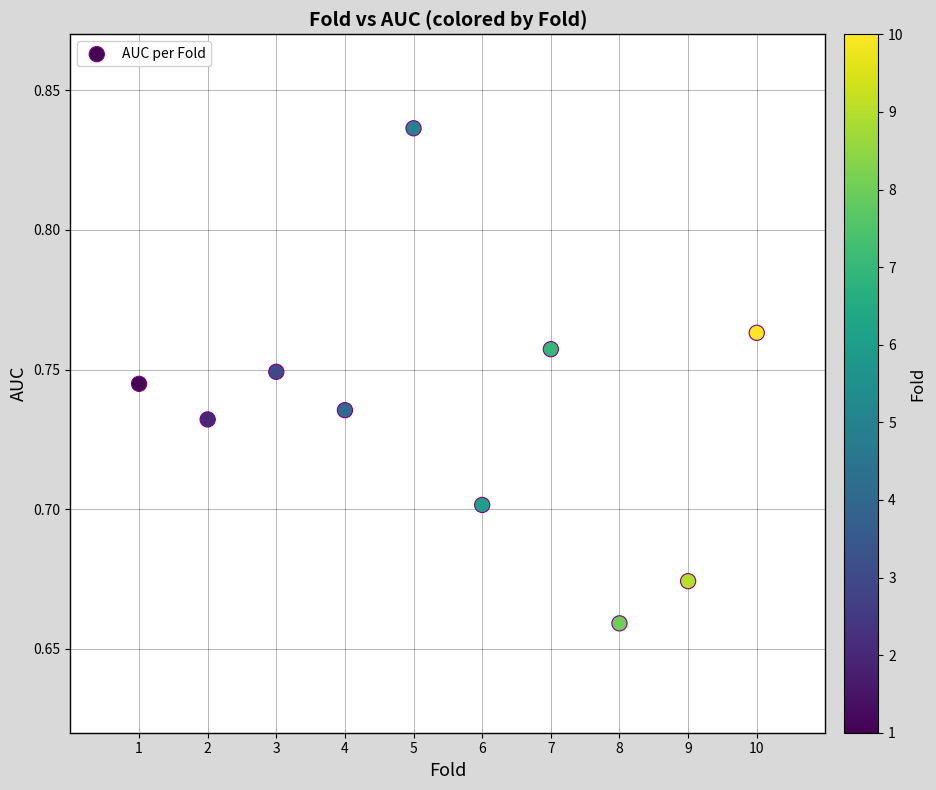

What is the average X value?

5.5